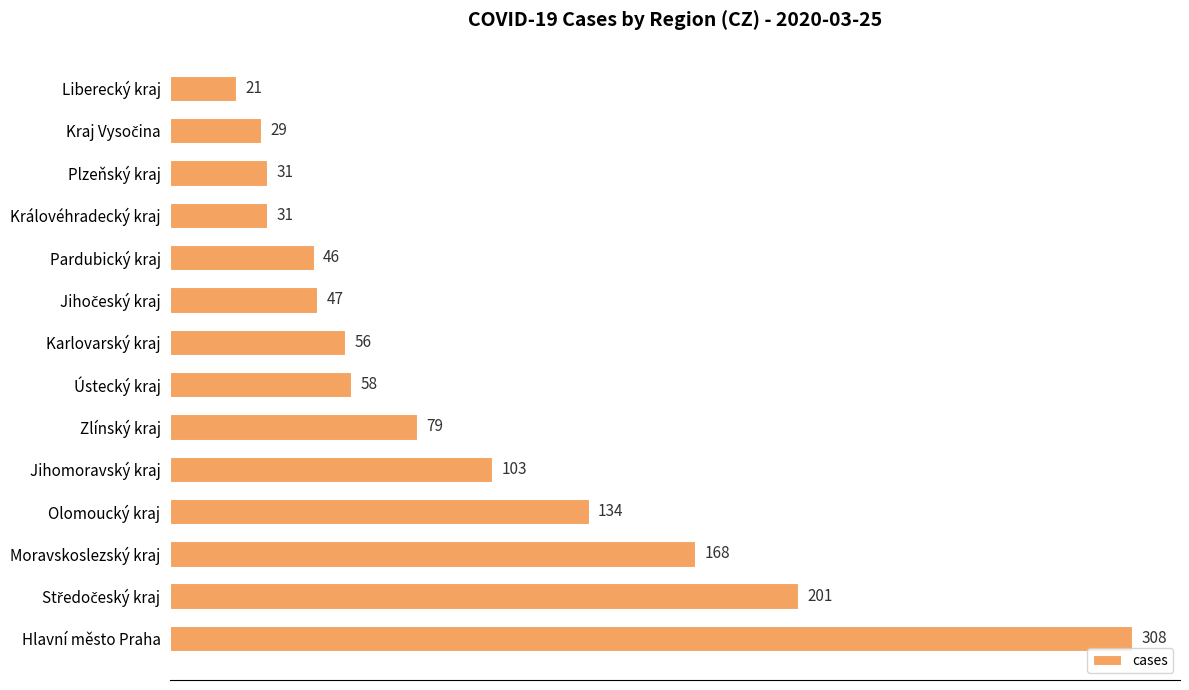

What position from the bottom is Moravskoslezský kraj?

3